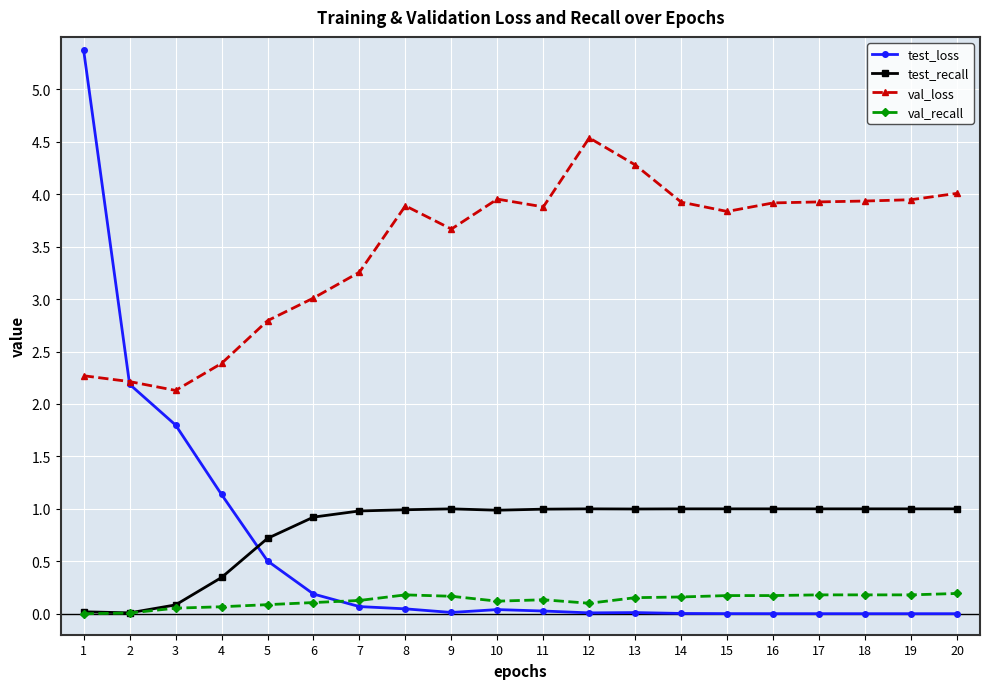

Where is the first local minimum for val_loss?

3